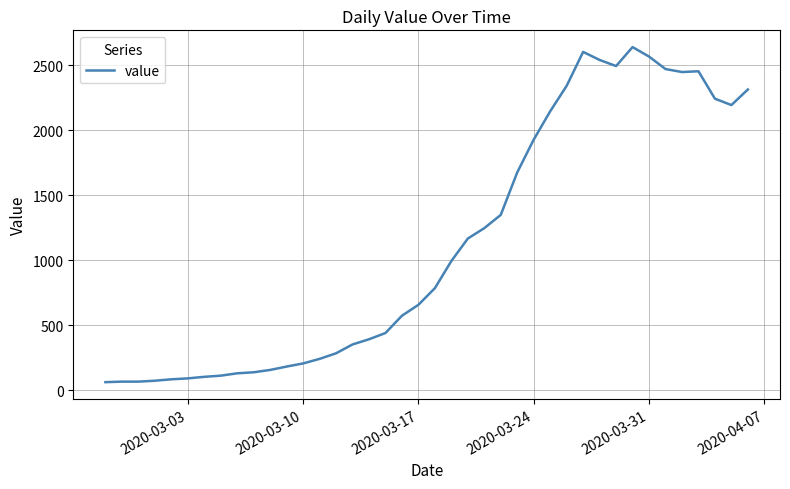

What is the difference between the maximum and minimum values?

2578